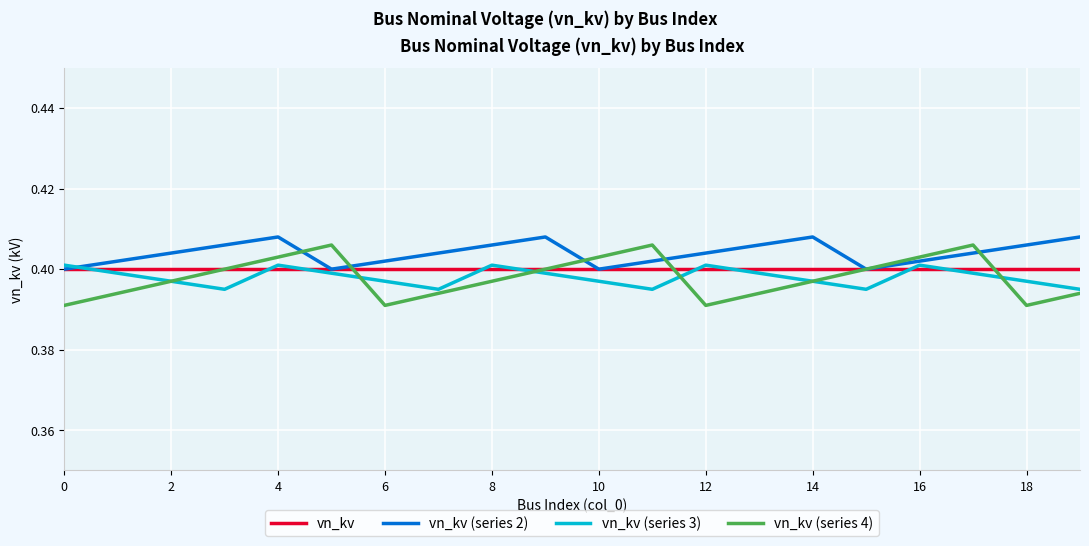

How many lines are shown in the chart?

4